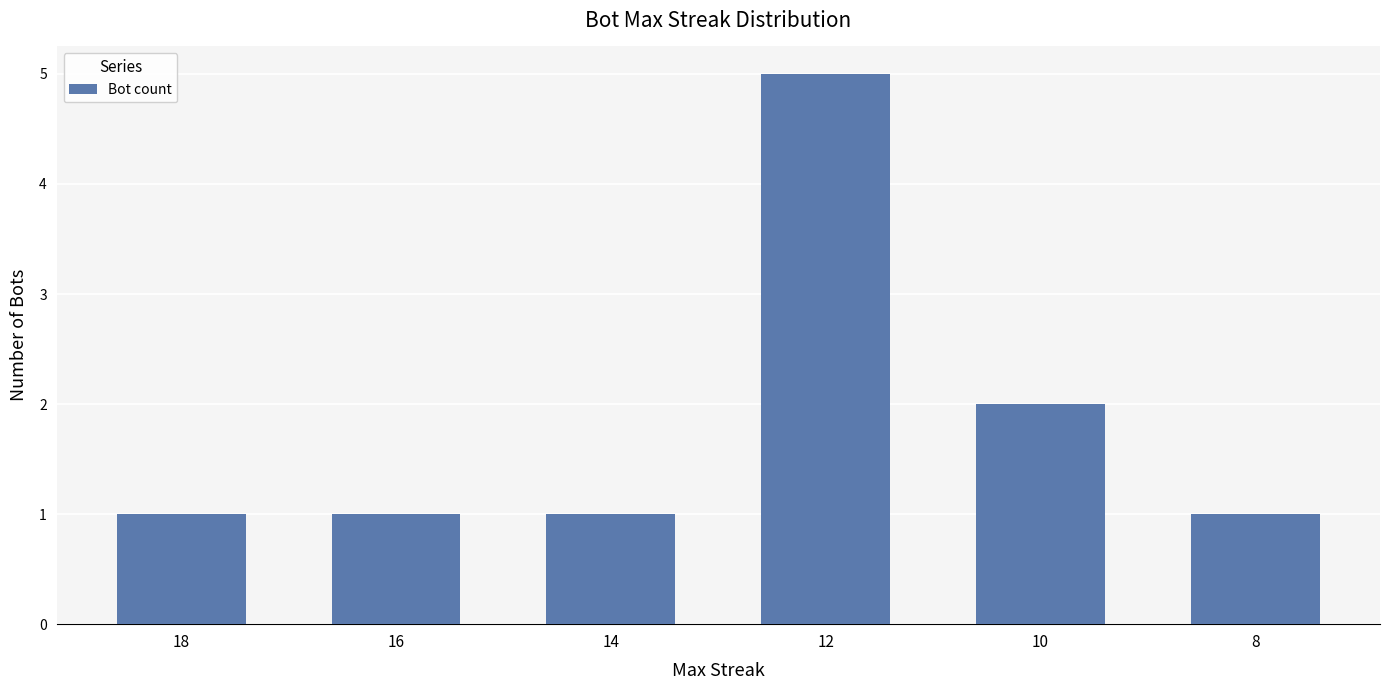

What is the smallest value displayed?

1